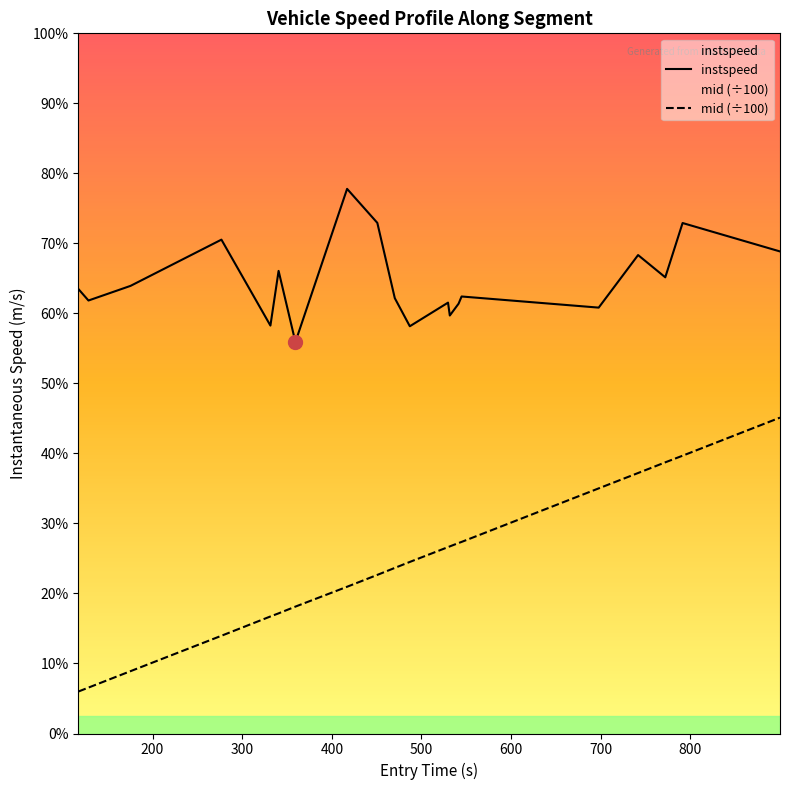

How many data points in instspeed are above 12?

16